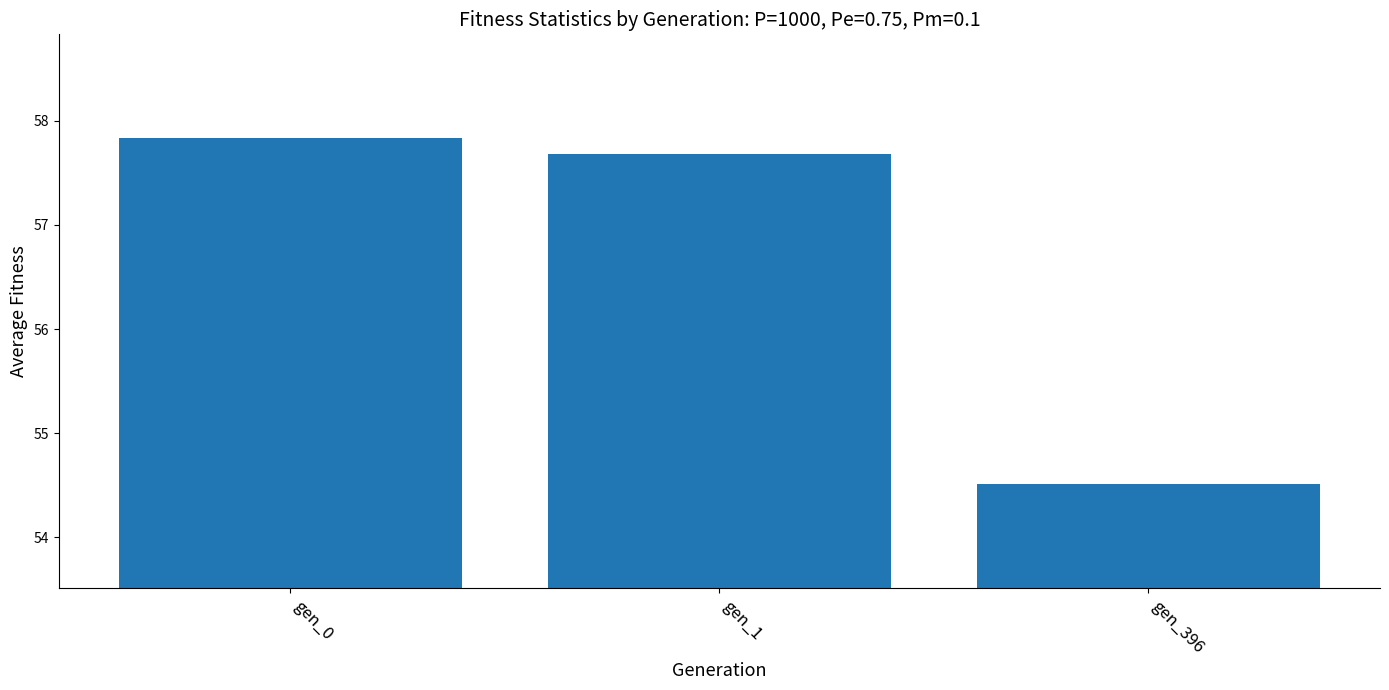

Reading right to left, list all the values displayed in this chart.

gen_396=54.5	gen_1=57.7	gen_0=57.8